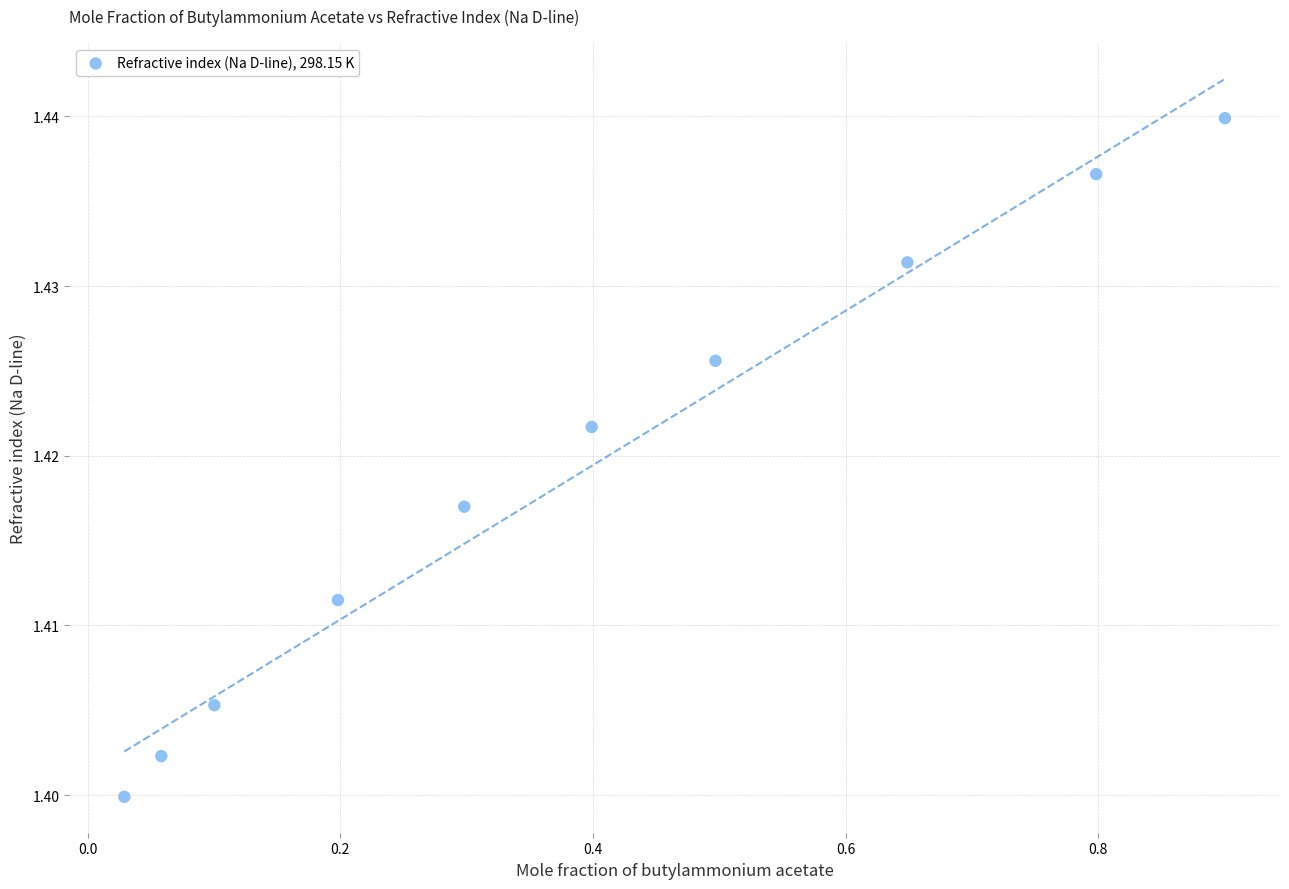

What is the average X value?

0.4